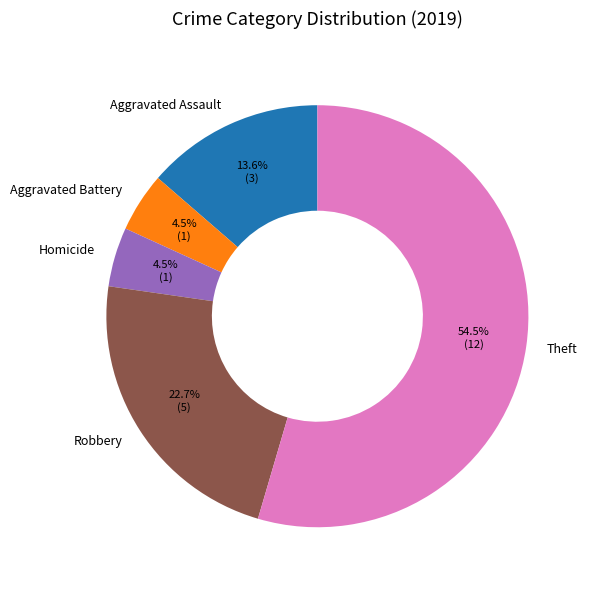

What percentage do Theft and Aggravated Assault together represent?

68.2%